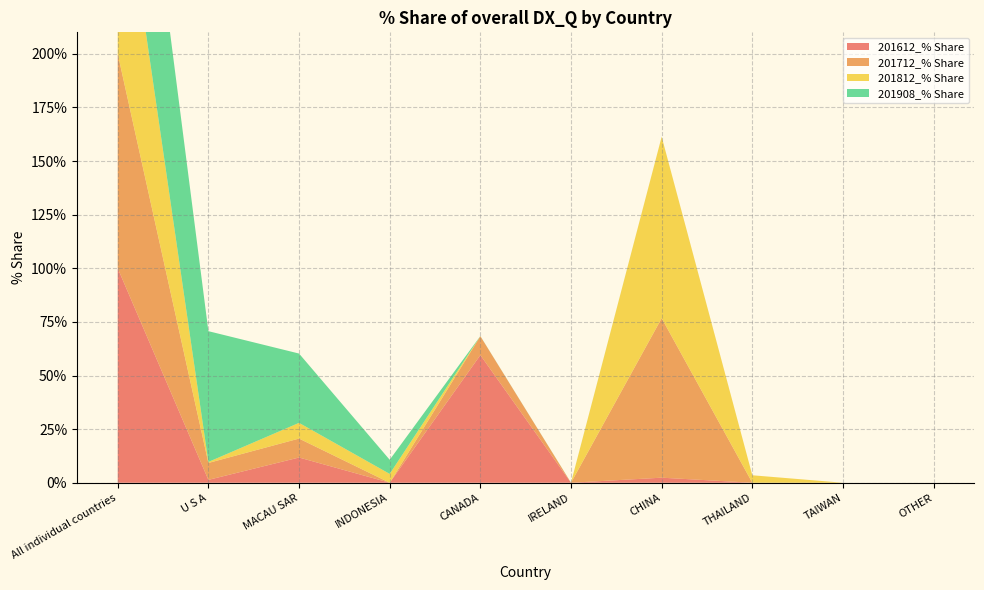

Reading left to right, extract all data points from this chart.

201612_% Share: 100.0	1.3	11.8	0.0	59.5	0.0	2.4	0.0	0.0	0.0
201712_% Share: 100.0	7.9	8.8	0.0	8.8	0.0	74.4	0.0	0.0	0.0
201812_% Share: 100.0	0.5	7.3	4.1	0.0	0.0	84.6	3.5	0.0	0.0
201908_% Share: 100.0	61.0	32.3	6.6	0.1	0.0	0.0	0.0	0.0	0.0